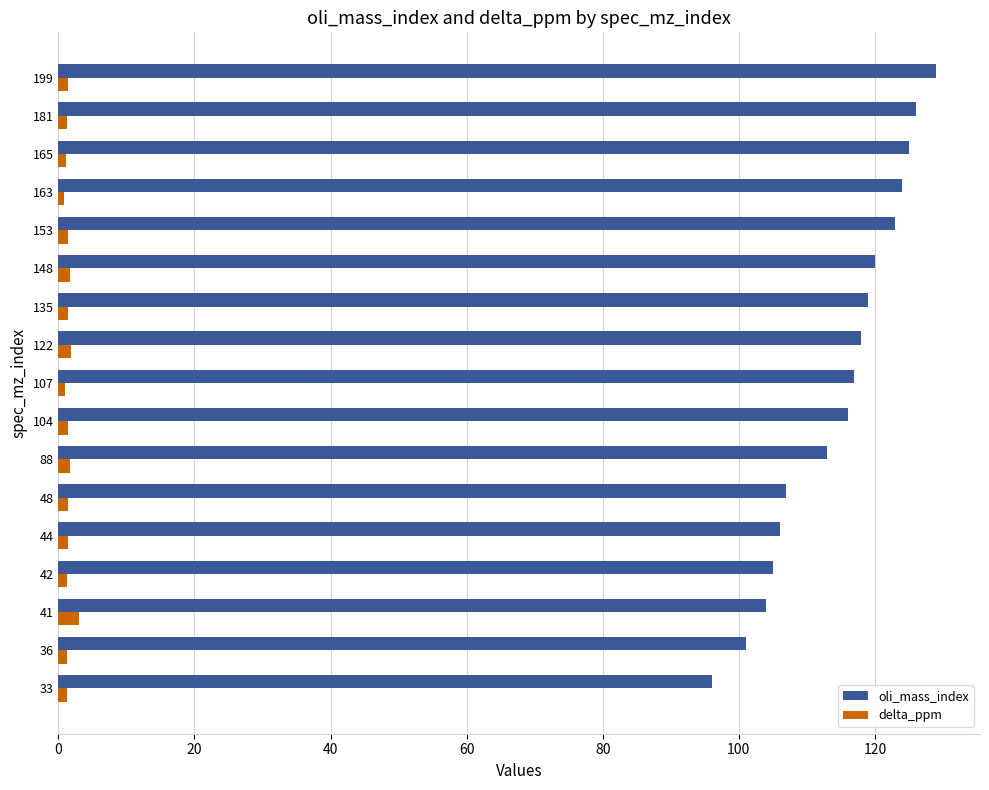

What is the lowest value of the oli_mass_index series?

96.0